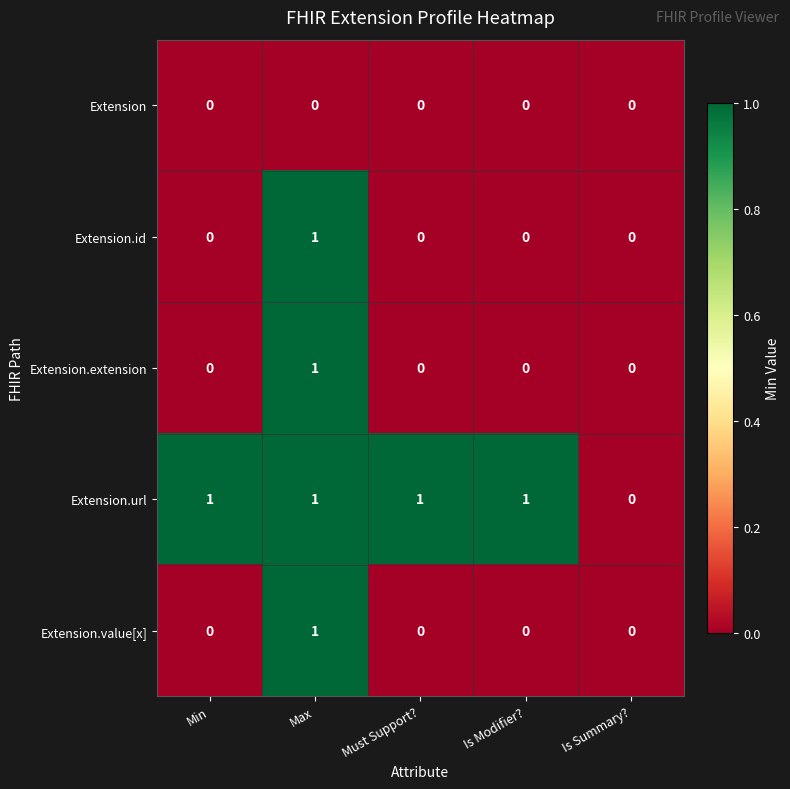

Count the number of categories in the chart.

5